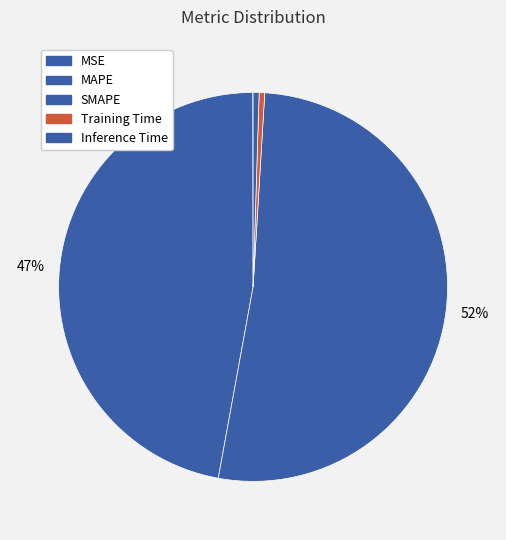

To the nearest percent, what is the average slice percentage?

20%